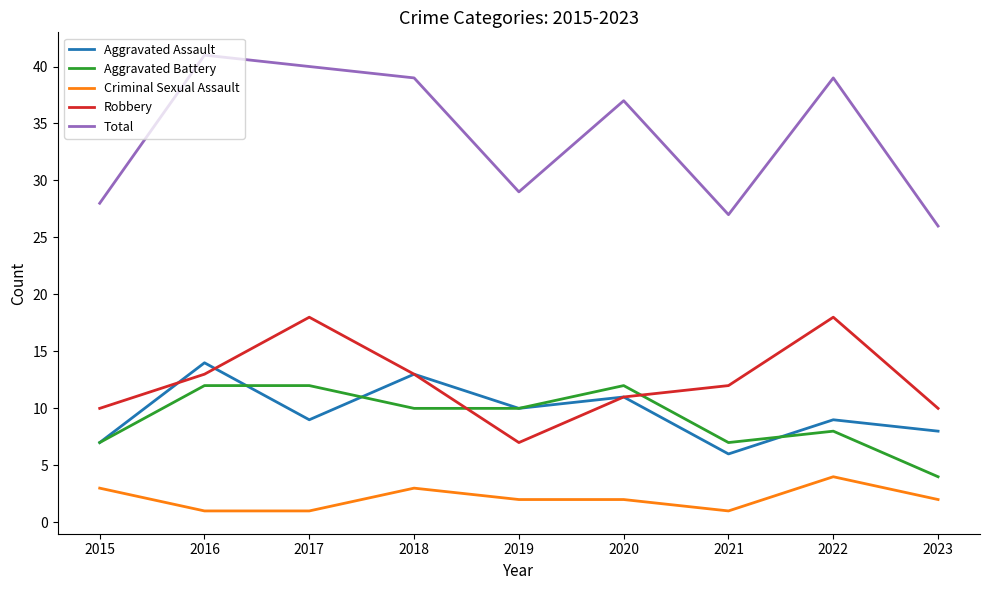

What is the difference between the highest and lowest values at 2019?

27